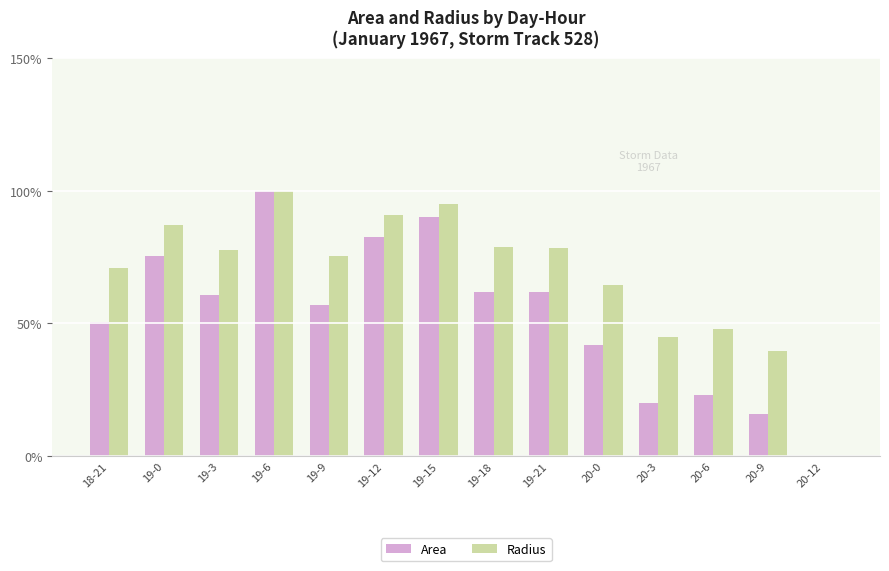

What is the greatest value displayed?

100.0